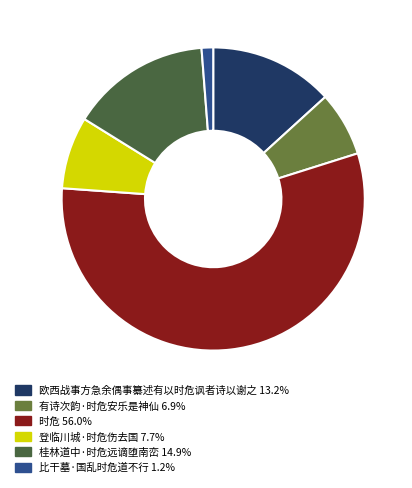

Which category has the smallest portion of the pie?

比干墓·国乱时危道不行